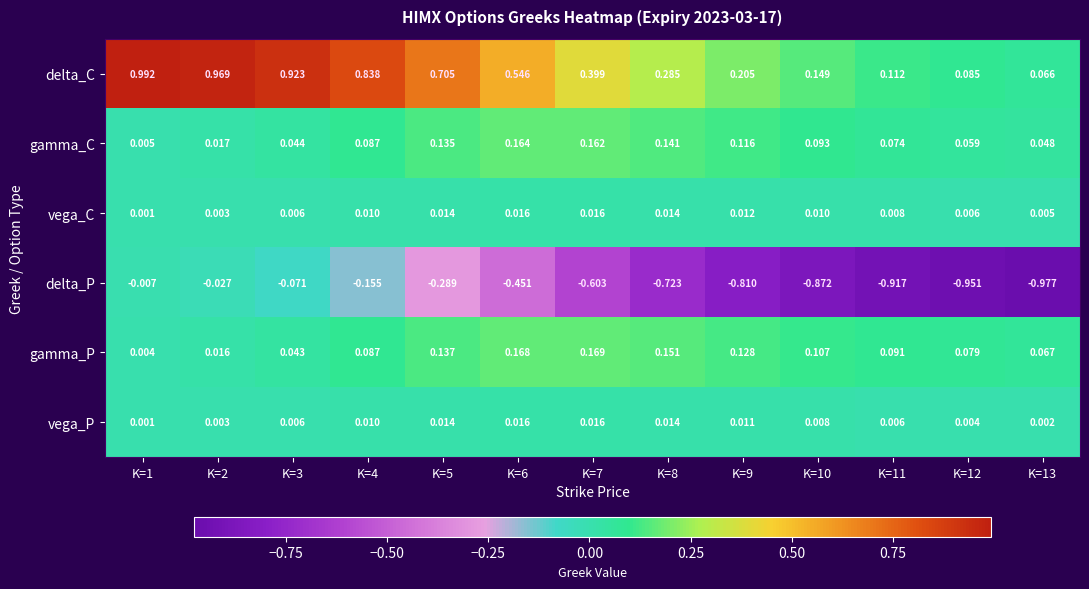

Which series changed the most between K=5 and K=7?

delta_P